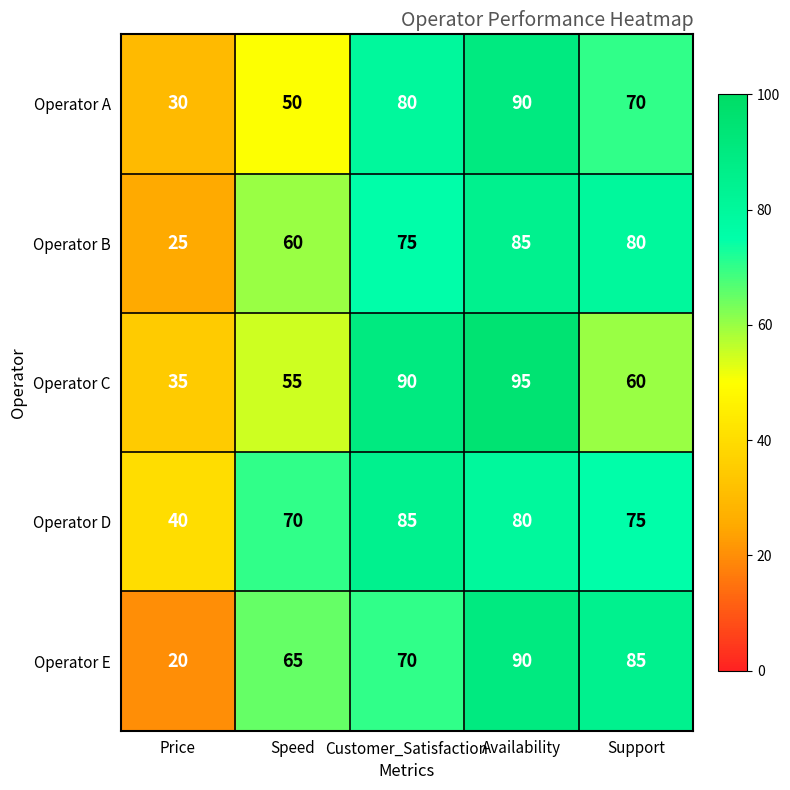

What is the minimum value shown in the chart?

20